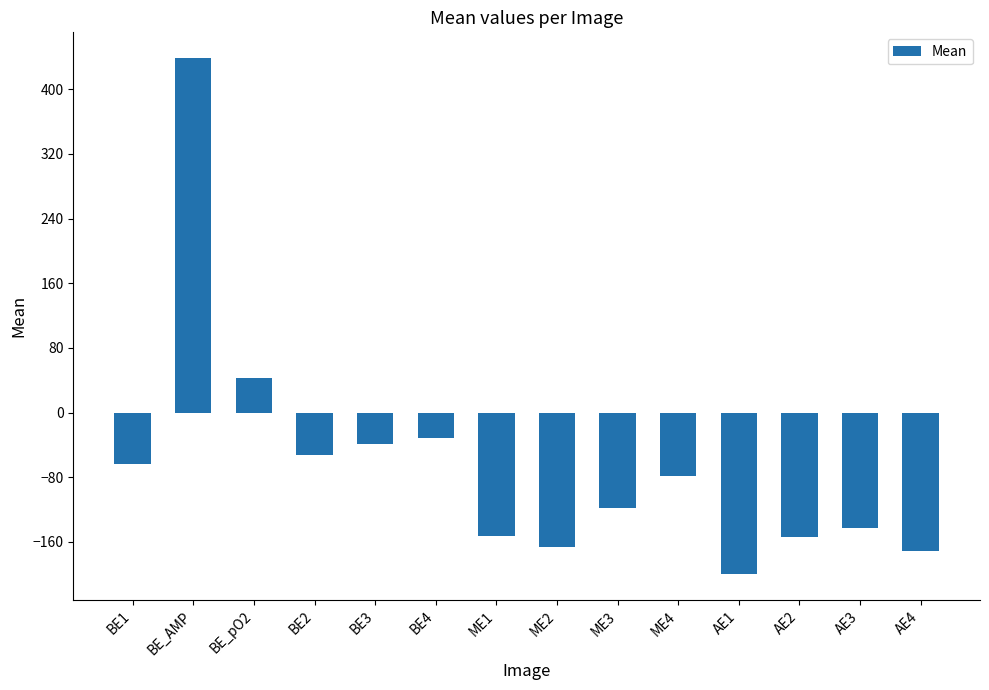

At which label is the value closest to 119?

BE_pO2